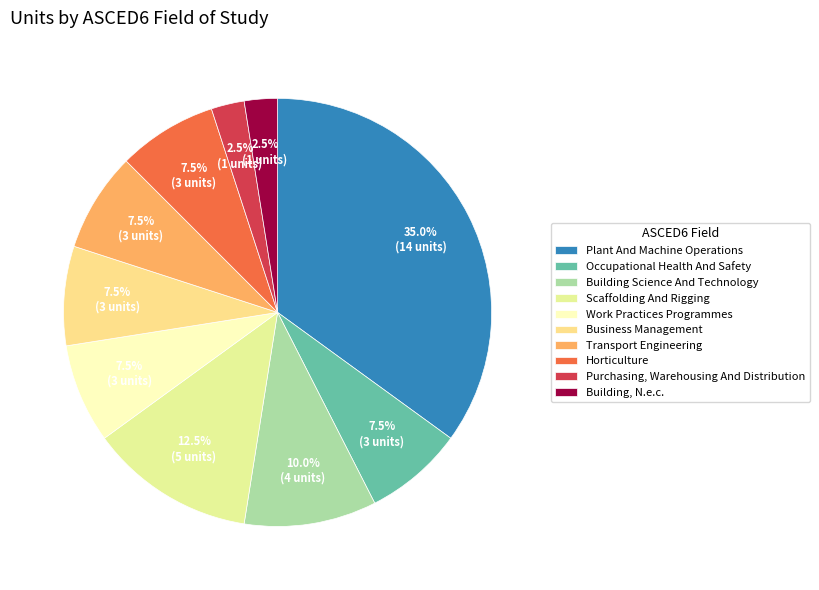

How much of the chart is everything except Transport Engineering?

92.5%